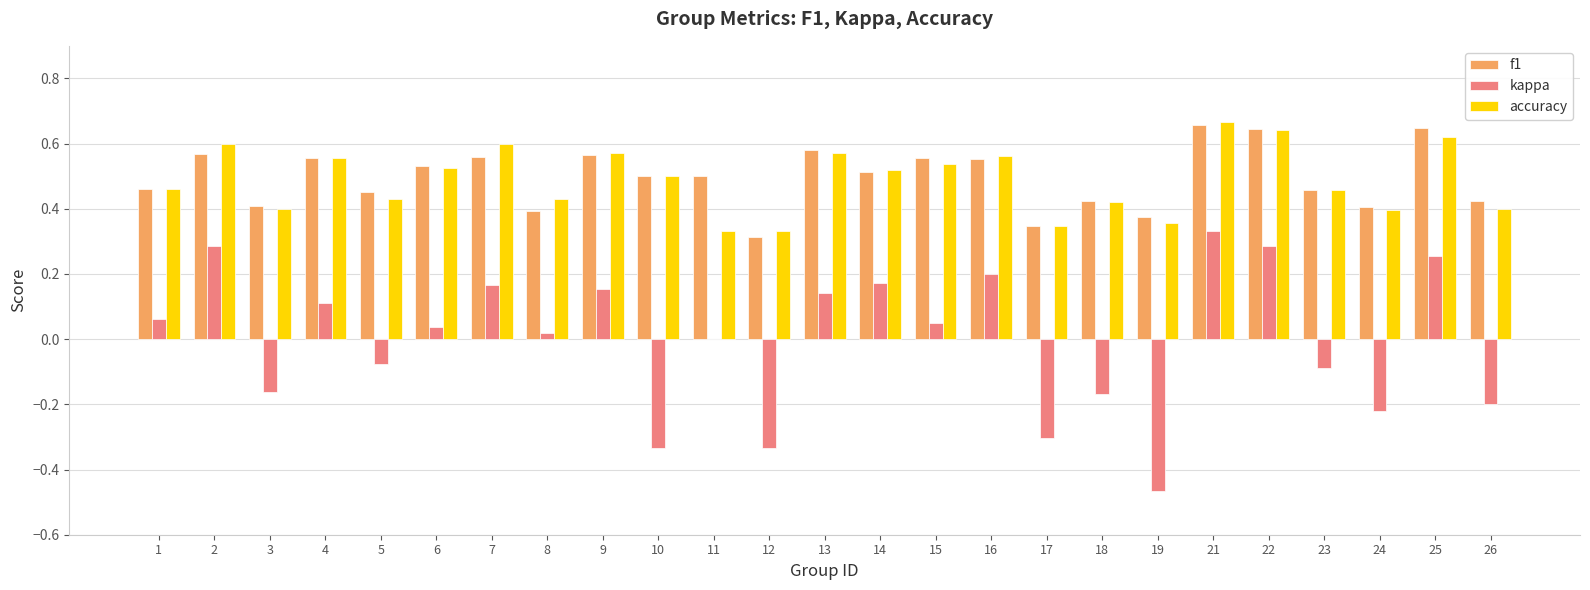

What are all the series names shown in the legend?

f1, kappa, accuracy